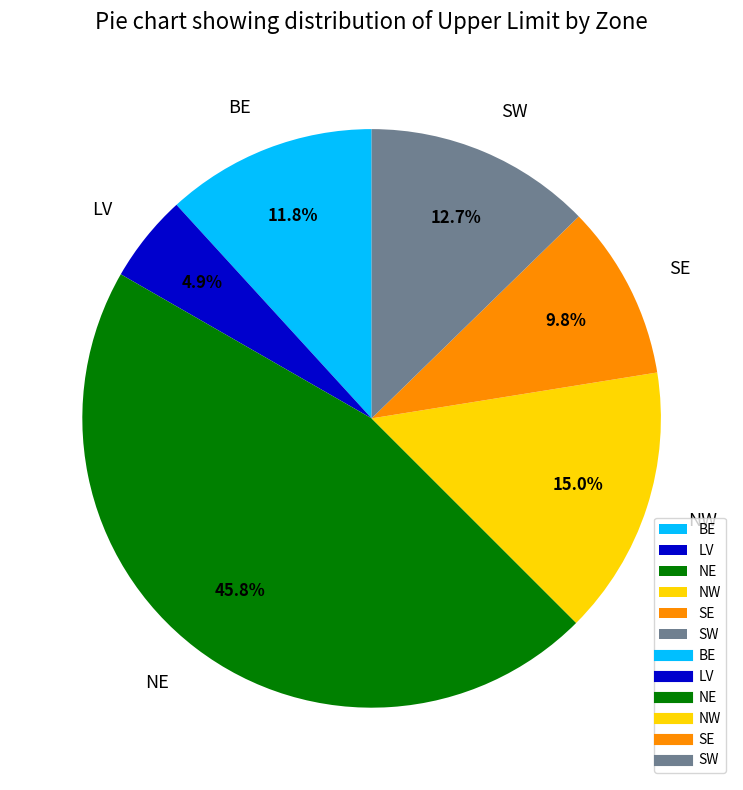

Is it true that NE is 33% of the pie?

False